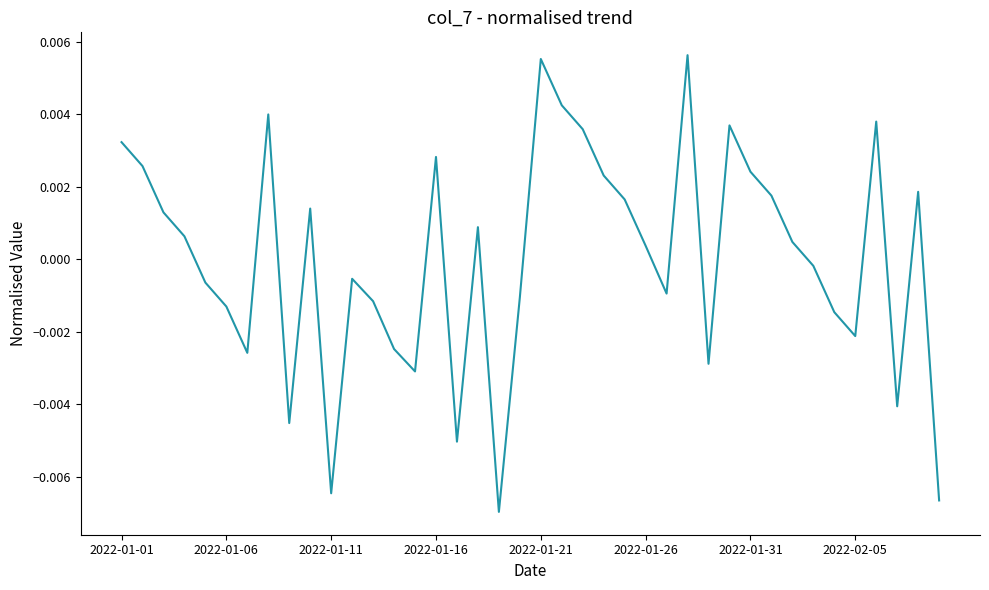

Is this an area chart (filled region under the line)?

No